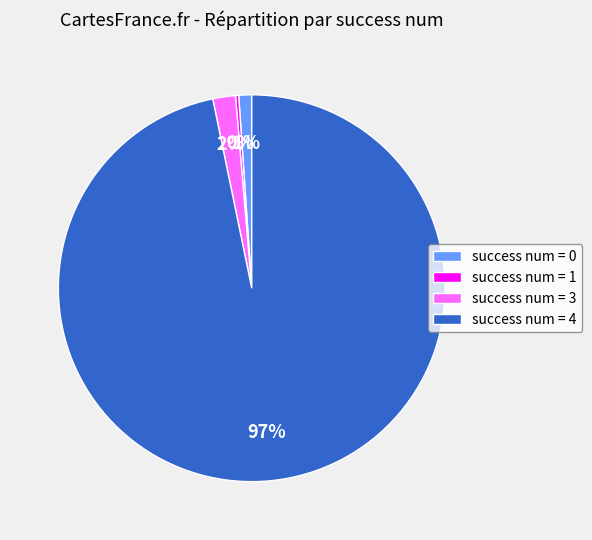

Is there any slice that represents more than half of the pie?

Yes